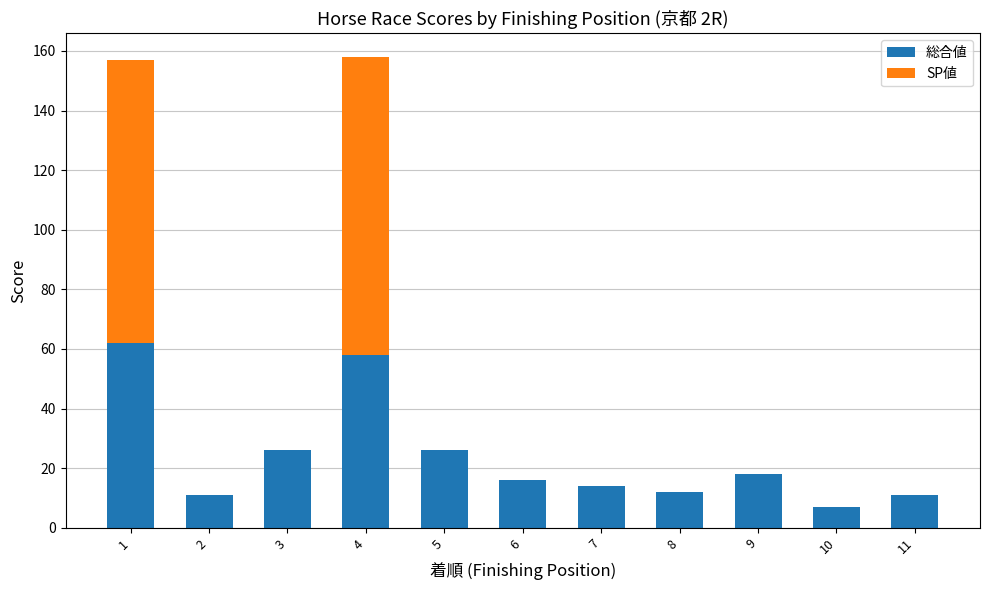

What are all the series names shown in the legend?

総合値, SP値